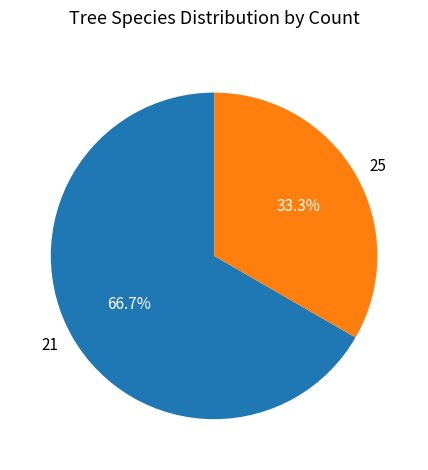

Which has a higher value, 21 or 25?

21